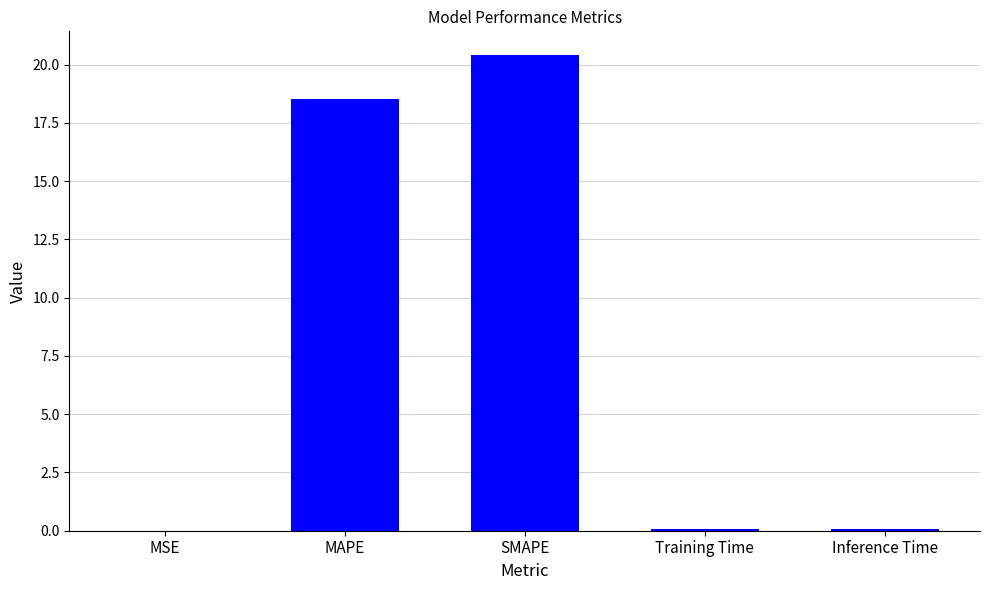

What is the change in value from MSE to SMAPE?

+20.4